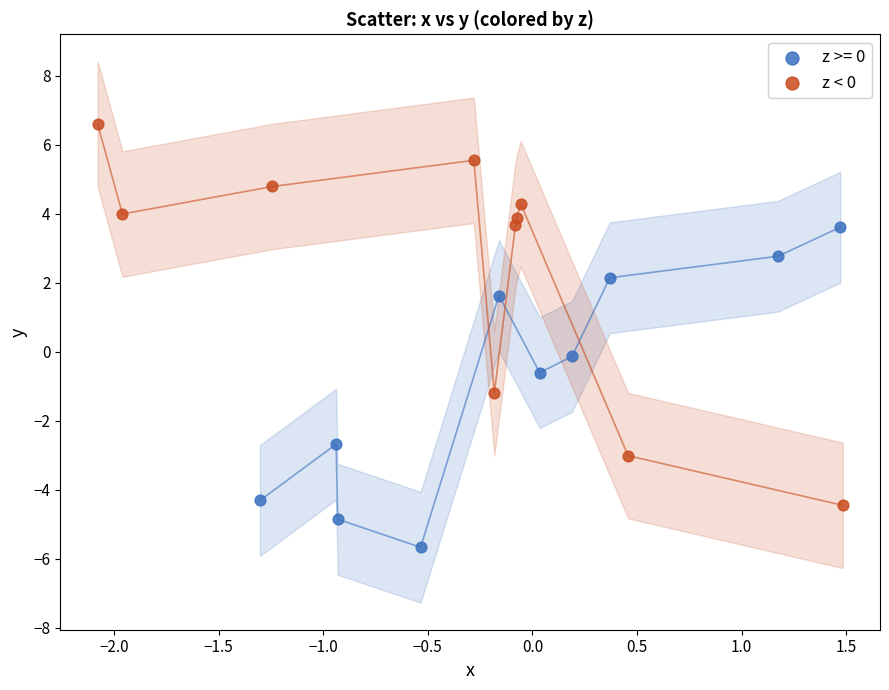

Which series contains the lowest Y value?

z >= 0